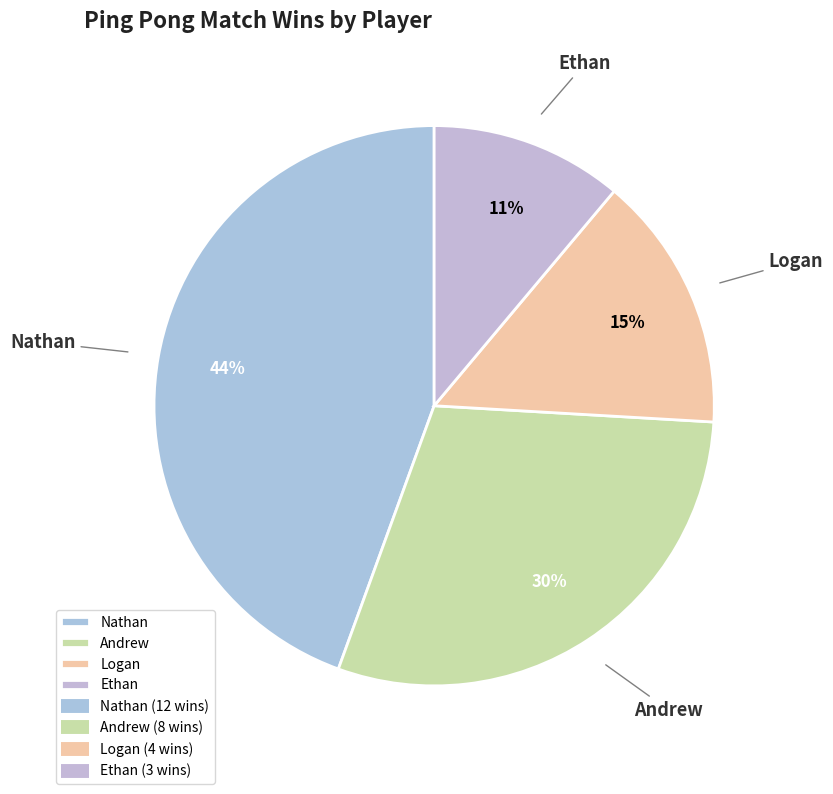

To the nearest percent, what is the difference between the Nathan and Ethan slice percentages?

33%